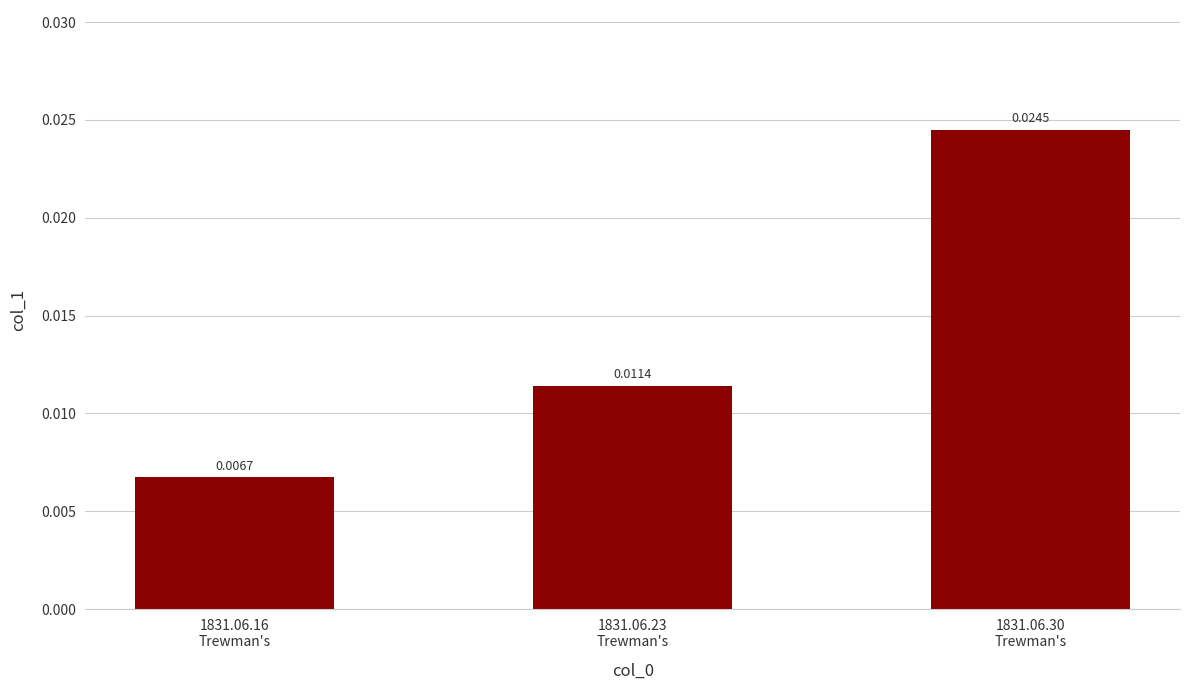

Which category has the lowest value across all series?

1831.06.16
Trewman's